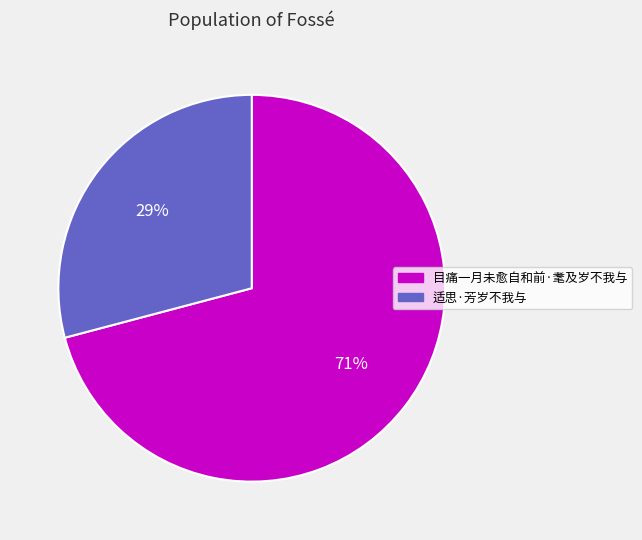

Do 目痛一月未愈自和前·耄及岁不我与 and 适思·芳岁不我与 together represent more than half of the pie?

Yes